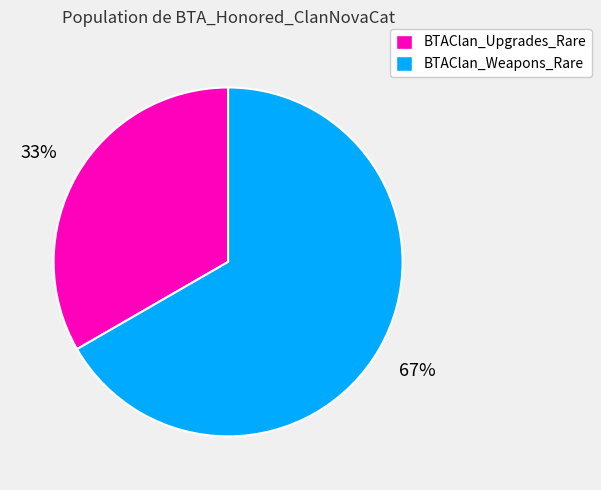

What is the largest slice in the pie chart?

BTAClan_Weapons_Rare